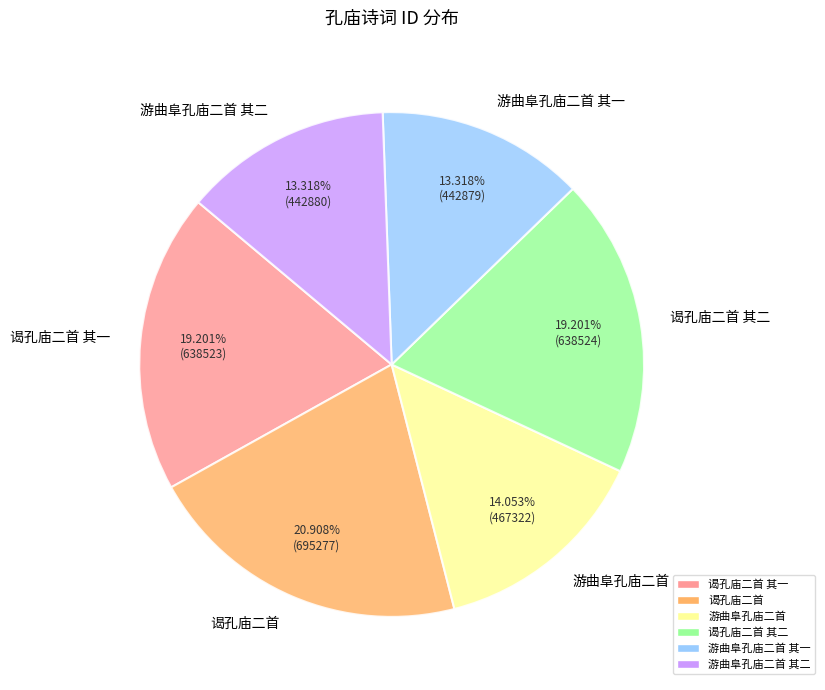

Which has a higher value, 游曲阜孔庙二首 其二 or 游曲阜孔庙二首?

游曲阜孔庙二首